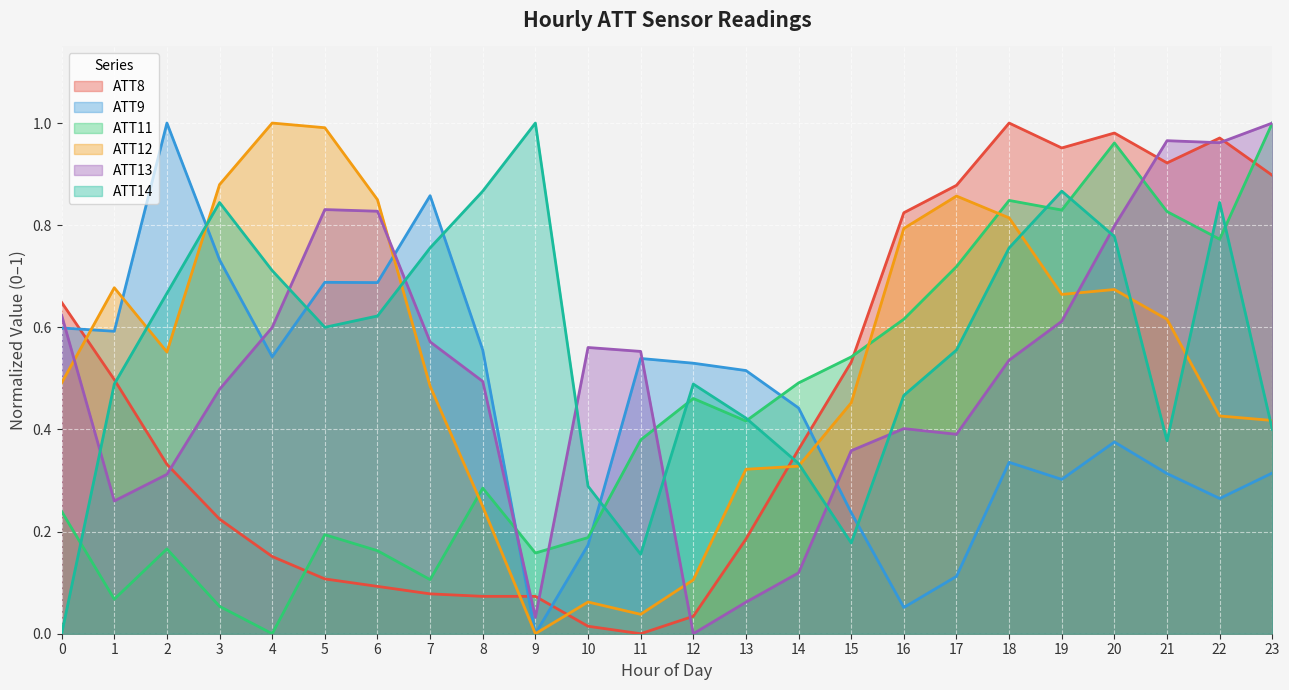

What is the maximum value shown in the chart?

1.0